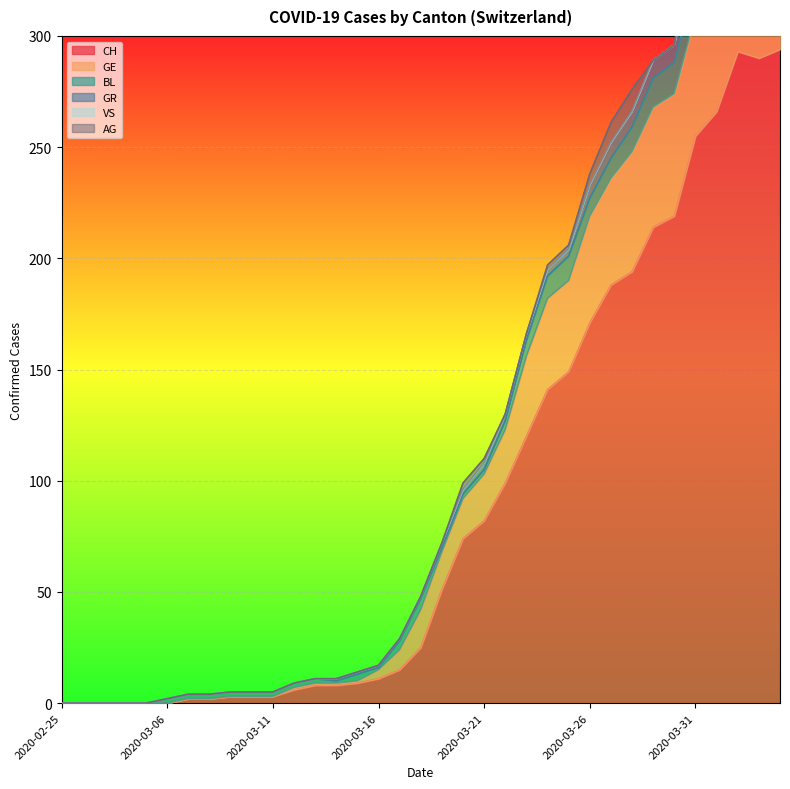

True or false: GR has a value of -7 at 2020-02-29.

False